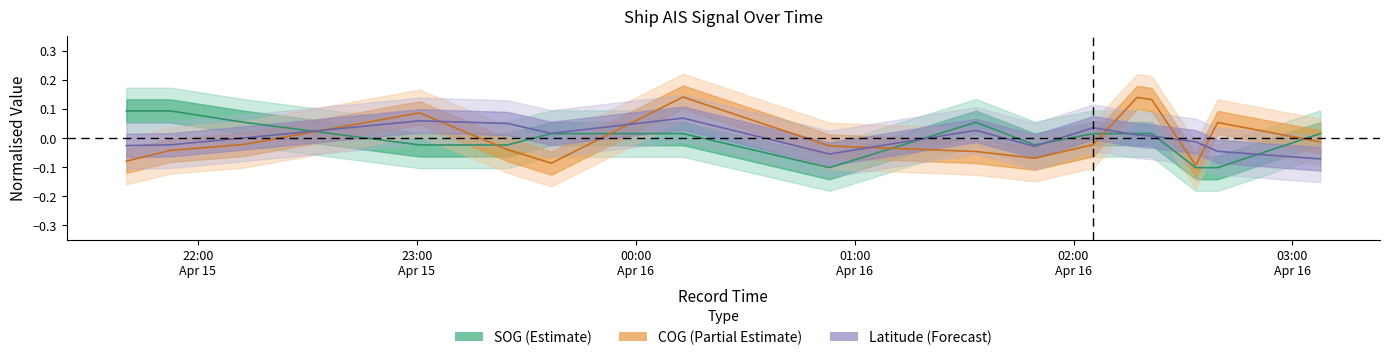

Where is the first local minimum for SOG?

2024-04-16 00:53:05